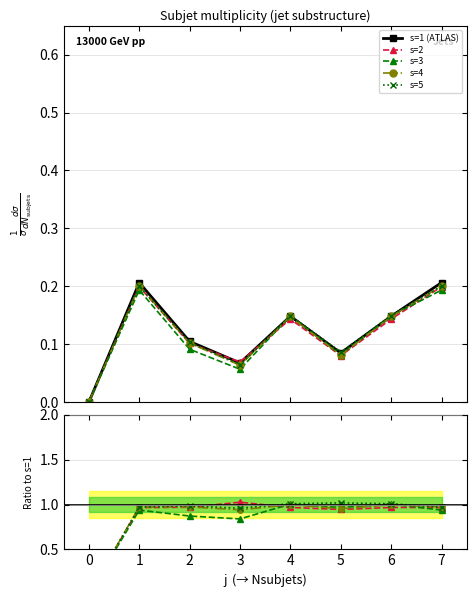

True or false: s=1 (ATLAS) and s=3 cross at least once.

False